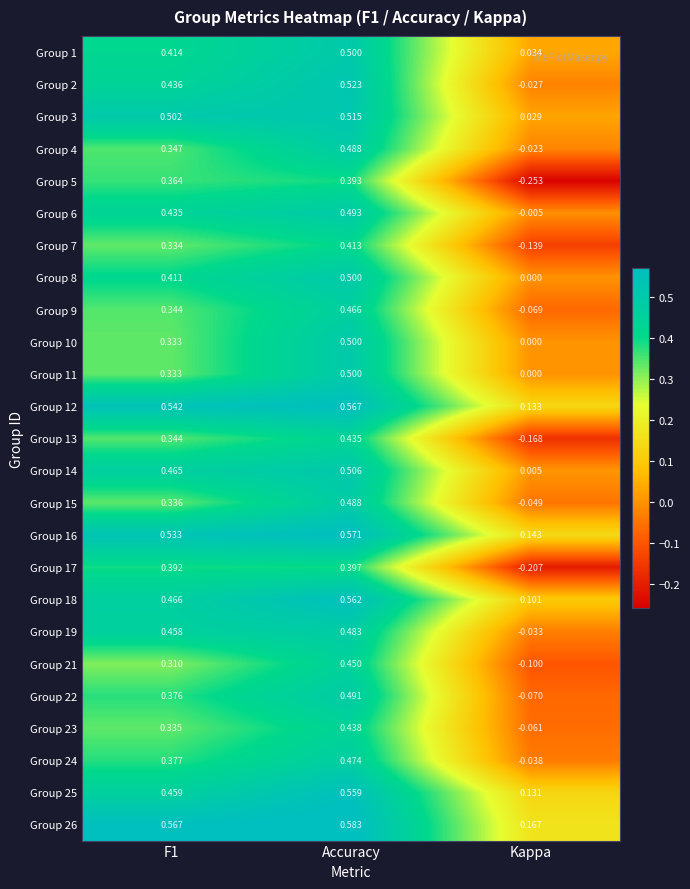

Which label corresponds to the smallest value in the chart?

Kappa